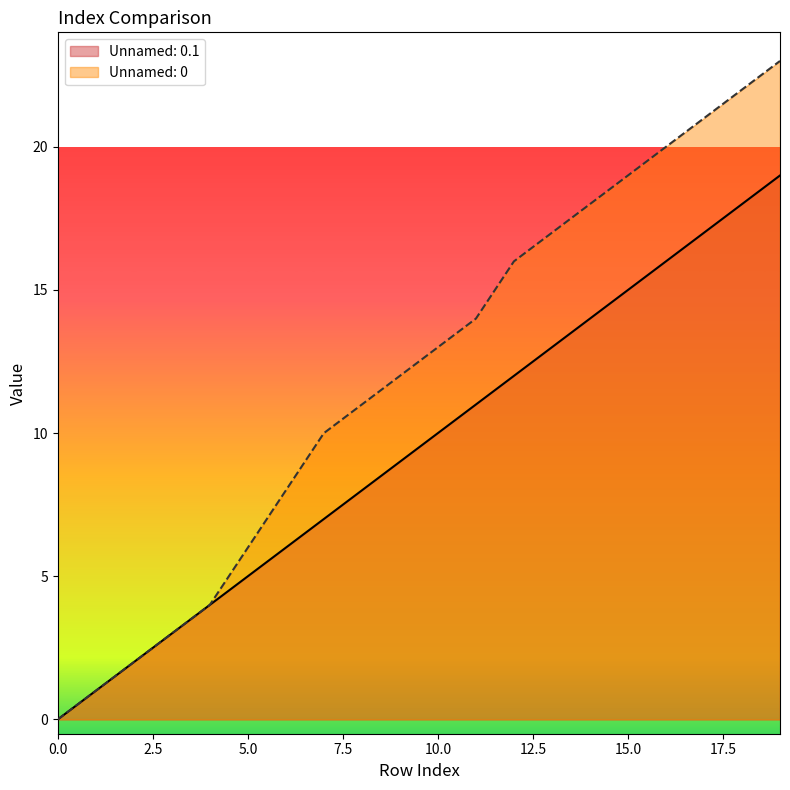

What is the difference between the second highest and minimum values in the Unnamed: 0.1 series?

18